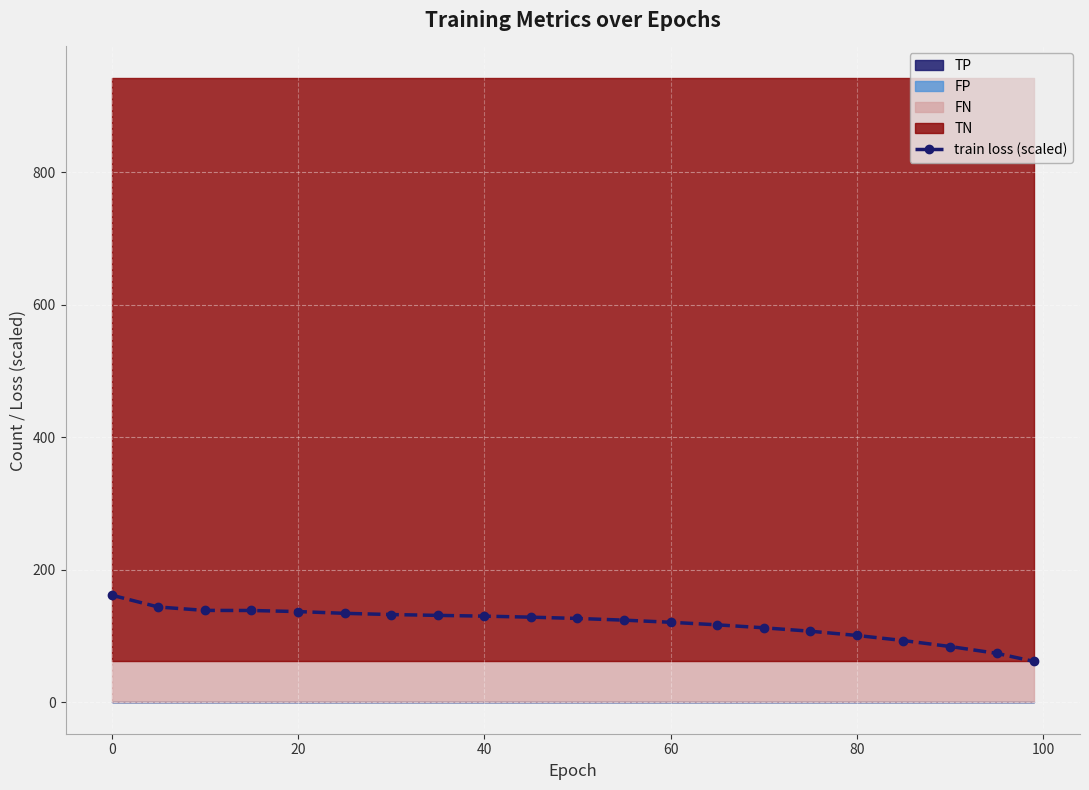

True or false: train loss (scaled) has a value of 184.8 at 60.

False